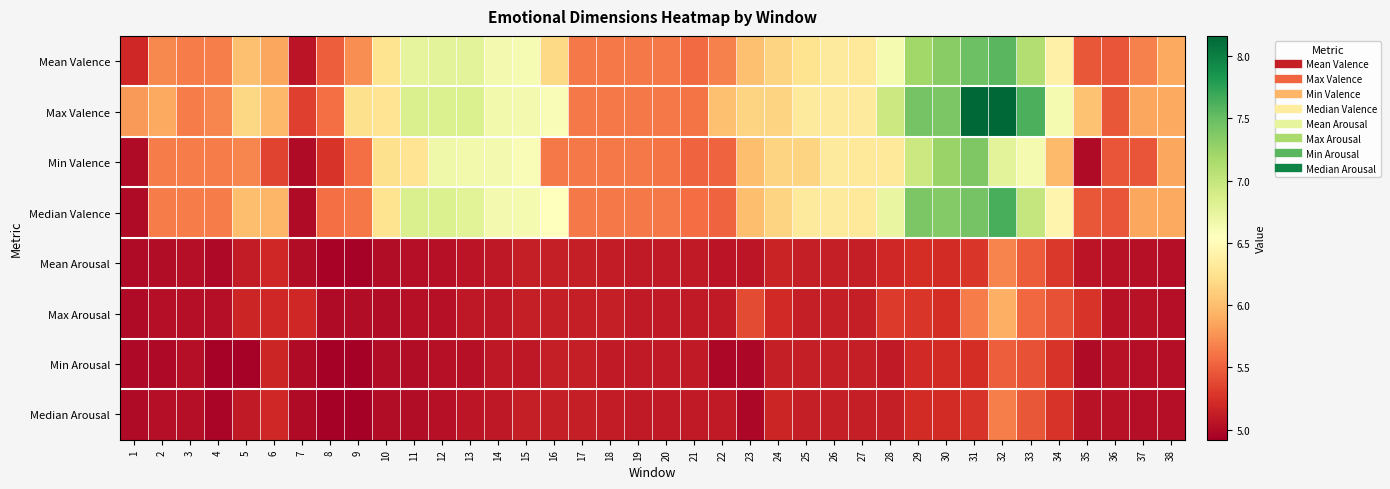

Reading left to right, list all the values displayed in this chart.

Mean Valence: 1=5.2	2=5.7	3=5.6	4=5.7	5=6.0	6=5.9	7=5.1	8=5.5	9=5.7	10=6.3	11=6.7	12=6.8	13=6.8	14=6.6	15=6.6	16=6.2	17=5.6	18=5.6	19=5.6	20=5.6	21=5.6	22=5.7	23=6.0	24=6.1	25=6.3	26=6.3	27=6.3	28=6.6	29=7.2	30=7.3	31=7.5	32=7.6	33=7.1	34=6.4	35=5.5	36=5.4	37=5.7	38=5.9
Max Valence: 1=5.8	2=5.9	3=5.6	4=5.7	5=6.2	6=6.0	7=5.3	8=5.6	9=6.2	10=6.3	11=6.9	12=6.8	13=6.8	14=6.6	15=6.6	16=6.6	17=5.6	18=5.6	19=5.6	20=5.6	21=5.6	22=6.0	23=6.1	24=6.1	25=6.3	26=6.3	27=6.3	28=6.9	29=7.4	30=7.4	31=8.2	32=8.2	33=7.6	34=6.6	35=6.0	36=5.5	37=5.9	38=5.9
Min Valence: 1=5.0	2=5.6	3=5.6	4=5.6	5=5.7	6=5.4	7=5.0	8=5.3	9=5.6	10=6.2	11=6.3	12=6.7	13=6.6	14=6.6	15=6.6	16=5.6	17=5.6	18=5.6	19=5.6	20=5.6	21=5.5	22=5.5	23=6.0	24=6.1	25=6.1	26=6.3	27=6.3	28=6.3	29=6.9	30=7.2	31=7.4	32=6.8	33=6.6	34=6.0	35=5.0	36=5.4	37=5.4	38=5.9
Median Valence: 1=5.0	2=5.6	3=5.6	4=5.6	5=6.0	6=6.0	7=5.0	8=5.6	9=5.6	10=6.3	11=6.9	12=6.8	13=6.8	14=6.6	15=6.6	16=6.5	17=5.6	18=5.6	19=5.6	20=5.6	21=5.6	22=5.5	23=6.0	24=6.1	25=6.3	26=6.3	27=6.3	28=6.7	29=7.4	30=7.4	31=7.4	32=7.6	33=7.0	34=6.4	35=5.5	36=5.4	37=5.9	38=5.9
Mean Arousal: 1=5.0	2=5.0	3=5.0	4=5.0	5=5.1	6=5.2	7=5.0	8=4.9	9=4.9	10=5.0	11=5.0	12=5.0	13=5.1	14=5.1	15=5.1	16=5.1	17=5.1	18=5.1	19=5.1	20=5.1	21=5.1	22=5.1	23=5.1	24=5.2	25=5.1	26=5.1	27=5.1	28=5.2	29=5.2	30=5.2	31=5.3	32=5.7	33=5.5	34=5.3	35=5.1	36=5.0	37=5.0	38=5.0
Max Arousal: 1=5.0	2=5.0	3=5.0	4=5.0	5=5.2	6=5.2	7=5.2	8=5.0	9=5.0	10=5.0	11=5.0	12=5.0	13=5.1	14=5.1	15=5.1	16=5.1	17=5.1	18=5.1	19=5.1	20=5.1	21=5.1	22=5.1	23=5.4	24=5.2	25=5.1	26=5.1	27=5.1	28=5.3	29=5.3	30=5.2	31=5.6	32=5.9	33=5.6	34=5.4	35=5.3	36=5.0	37=5.0	38=5.0
Min Arousal: 1=5.0	2=5.0	3=5.0	4=4.9	5=4.9	6=5.2	7=5.0	8=4.9	9=4.9	10=5.0	11=5.0	12=5.0	13=5.0	14=5.1	15=5.1	16=5.1	17=5.1	18=5.1	19=5.1	20=5.1	21=5.1	22=5.0	23=5.0	24=5.1	25=5.1	26=5.1	27=5.1	28=5.1	29=5.2	30=5.2	31=5.2	32=5.5	33=5.4	34=5.3	35=5.0	36=5.0	37=5.0	38=5.0
Median Arousal: 1=5.0	2=5.0	3=5.0	4=5.0	5=5.1	6=5.2	7=5.0	8=4.9	9=4.9	10=5.0	11=5.0	12=5.0	13=5.1	14=5.1	15=5.1	16=5.1	17=5.1	18=5.1	19=5.1	20=5.1	21=5.1	22=5.1	23=5.0	24=5.2	25=5.1	26=5.1	27=5.1	28=5.1	29=5.2	30=5.2	31=5.3	32=5.7	33=5.5	34=5.3	35=5.0	36=5.0	37=5.0	38=5.0